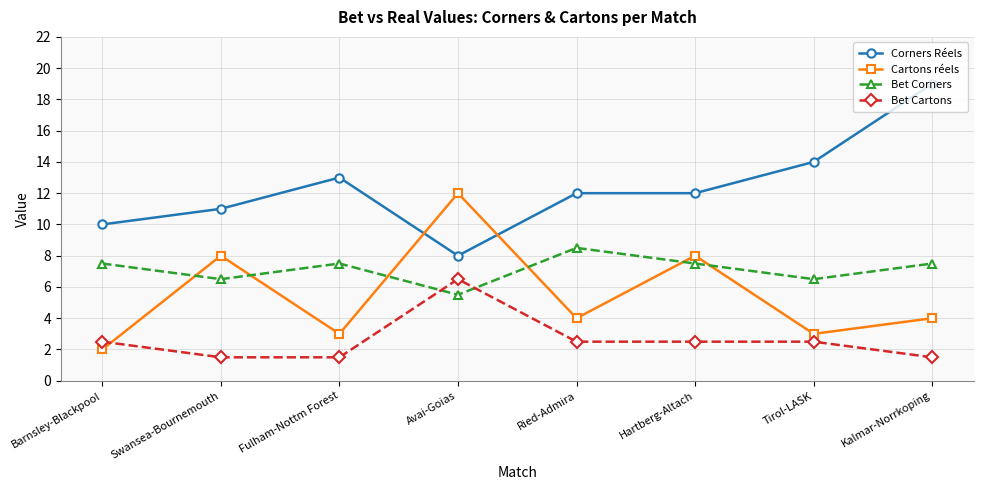

Is the value of Cartons réels at Avai-Goias greater than the value of Bet Corners at Kalmar-Norrkoping?

Yes